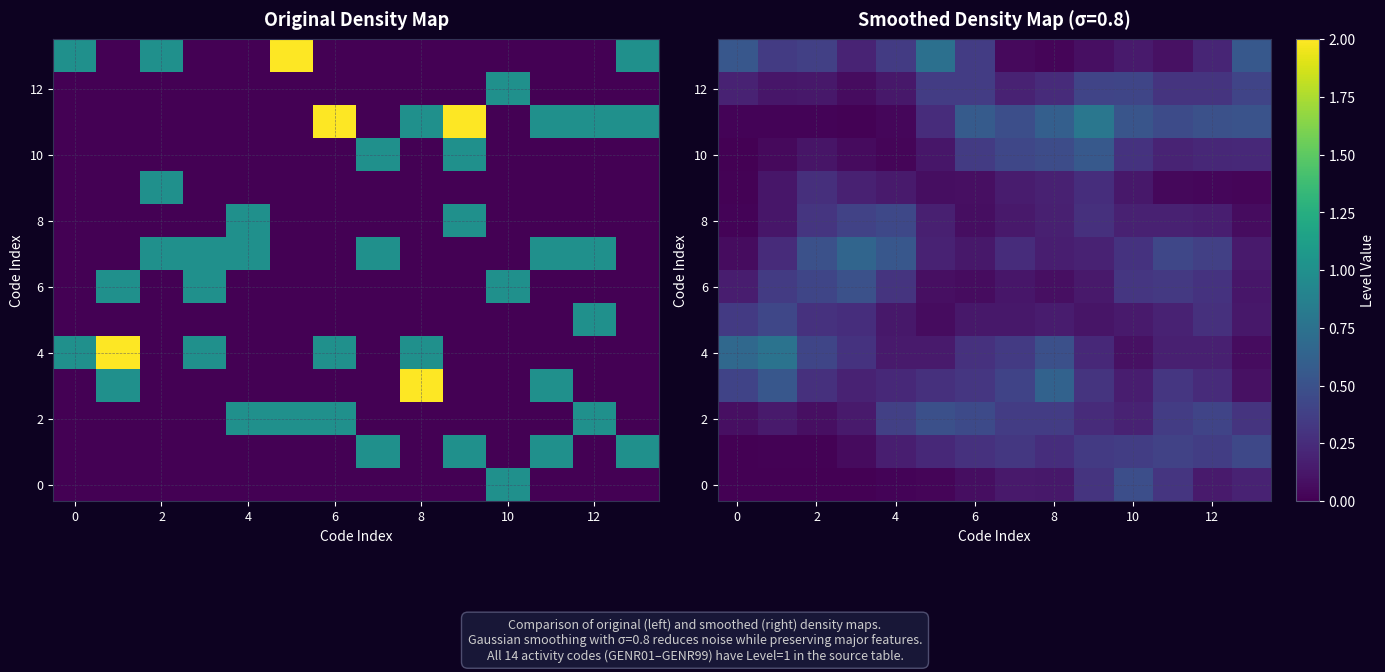

Is it true that 8 equals 0.0 at 0?

False